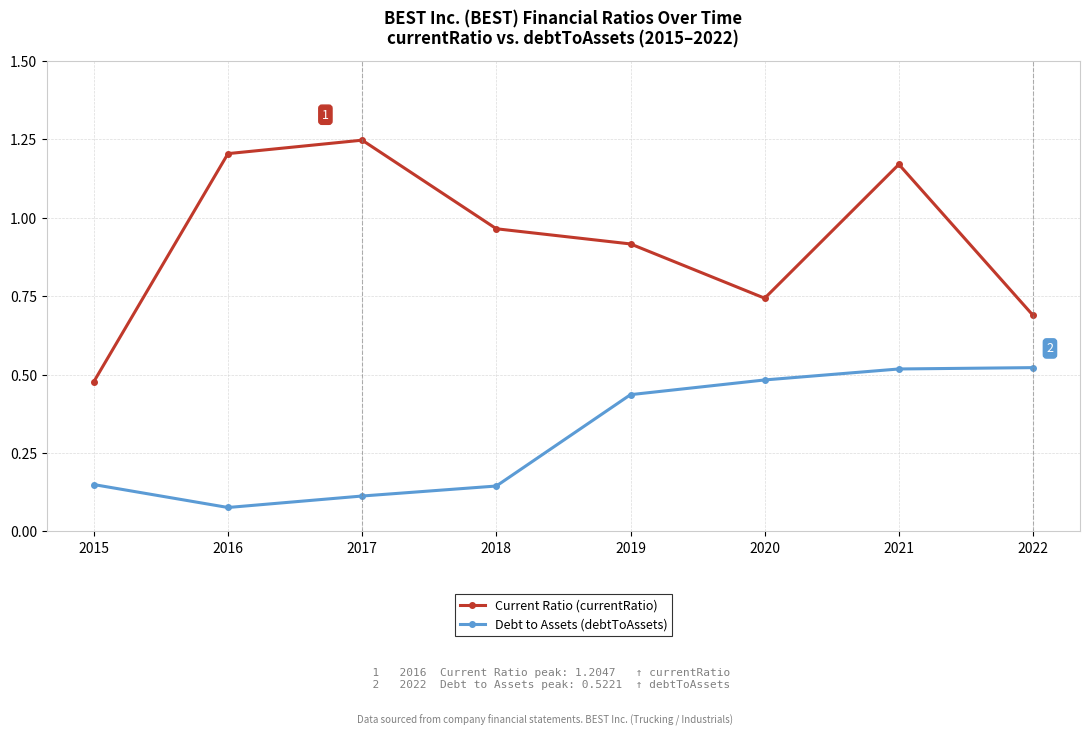

Which label corresponds to the smallest value in the chart?

2016